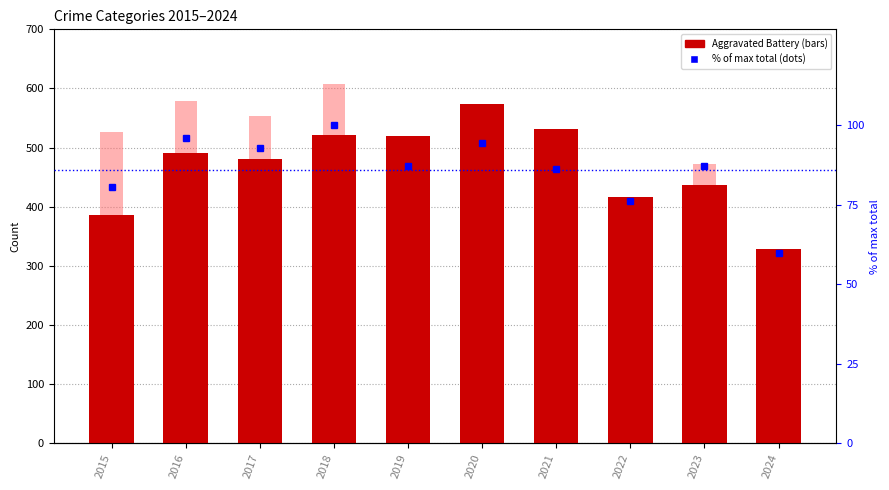

What is the approximate value of % of max total at 2021?

86.3